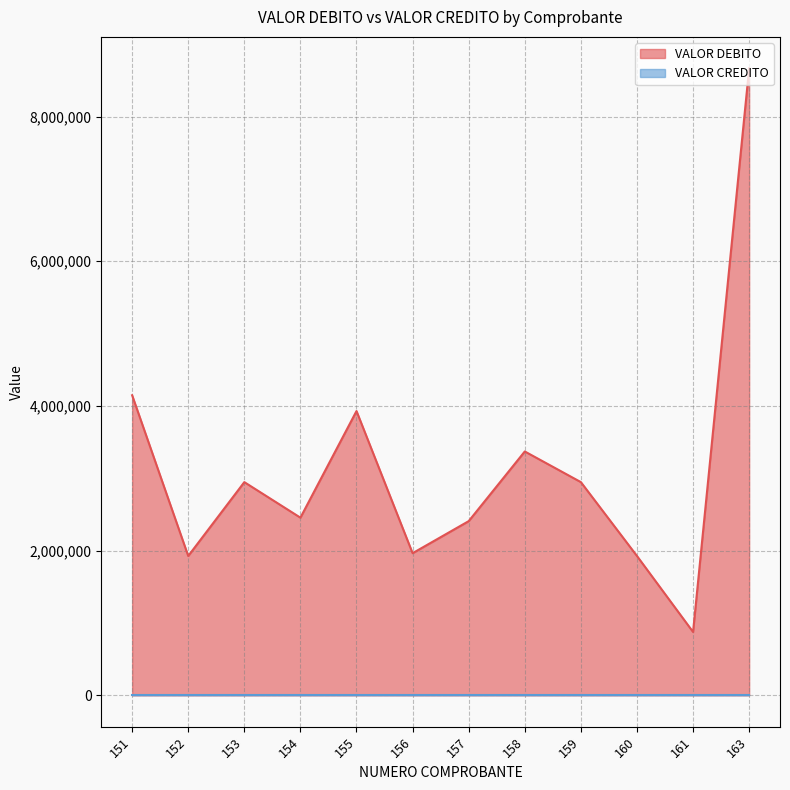

Which has a higher value, 158 or 153?

158